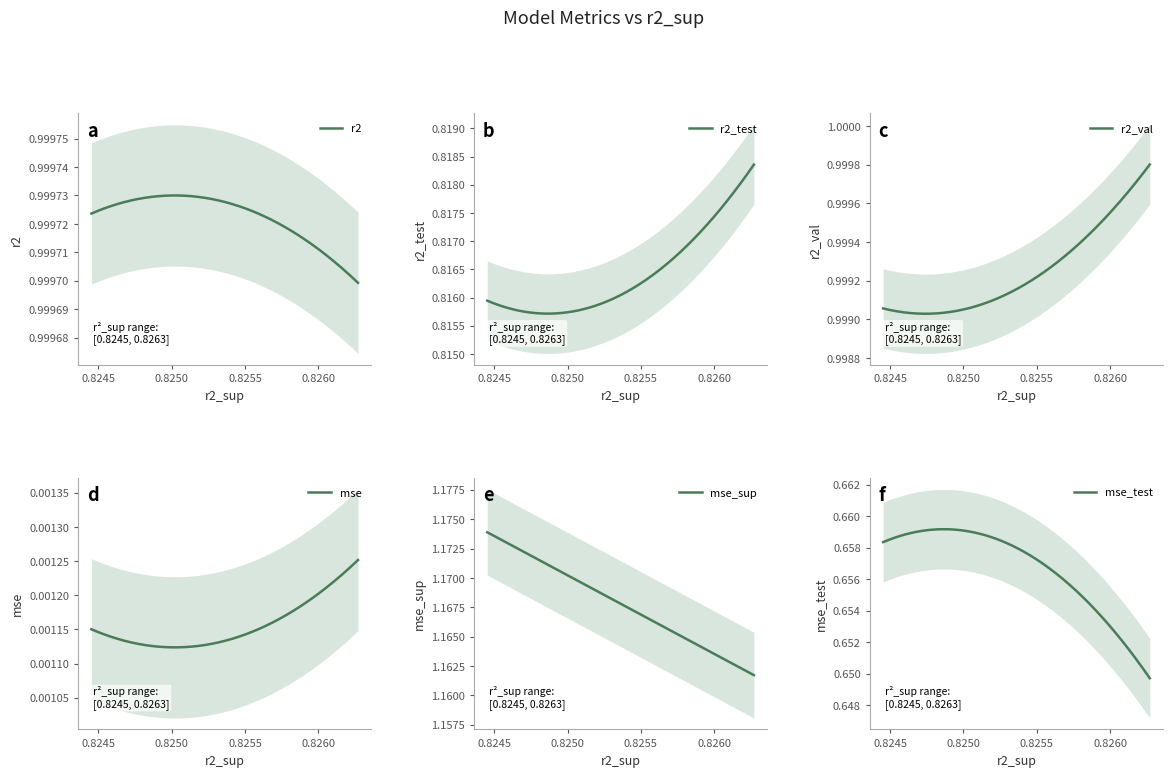

At how many categories does at least one series exceed 1?

10